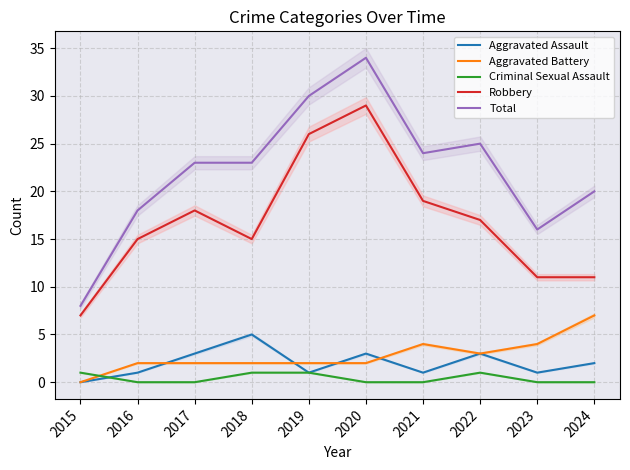

How many values in the Total series are below 23?

4